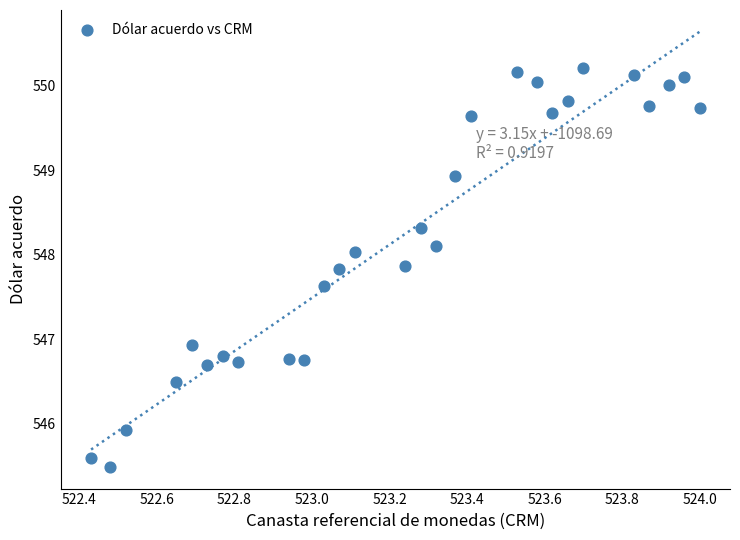

What Y value in the scatter plot is closest to 547?

546.9